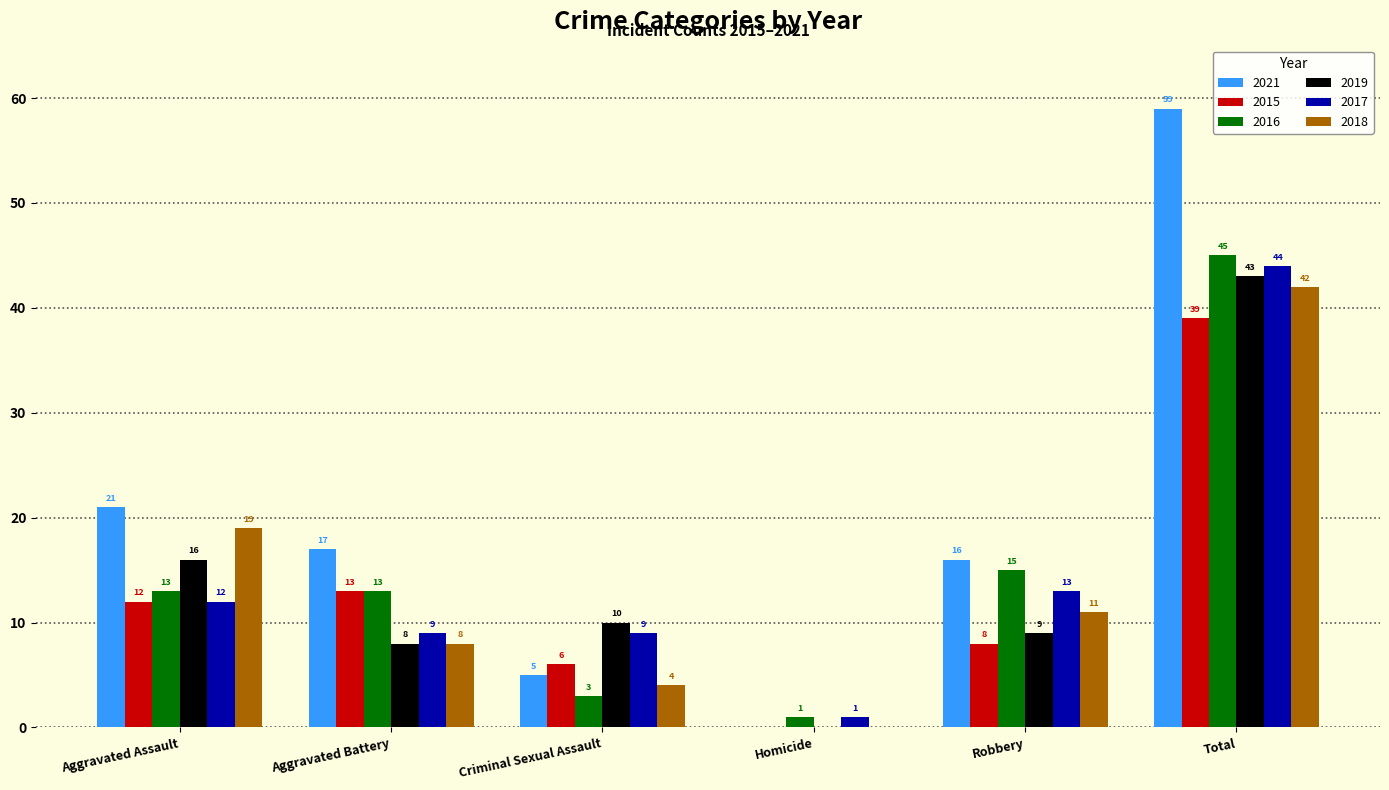

Count the number of data series in this chart.

6